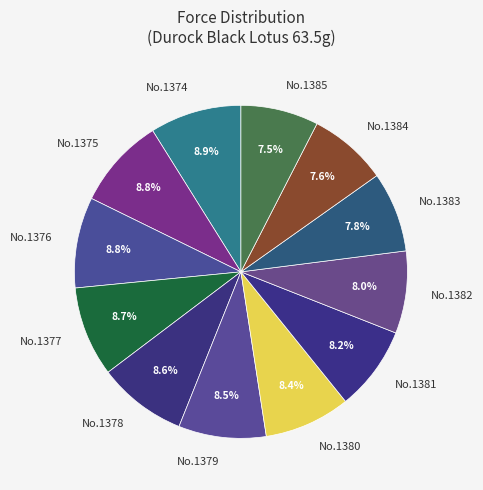

Approximately how many times larger is the value at No.1383 compared to No.1380?

0.9